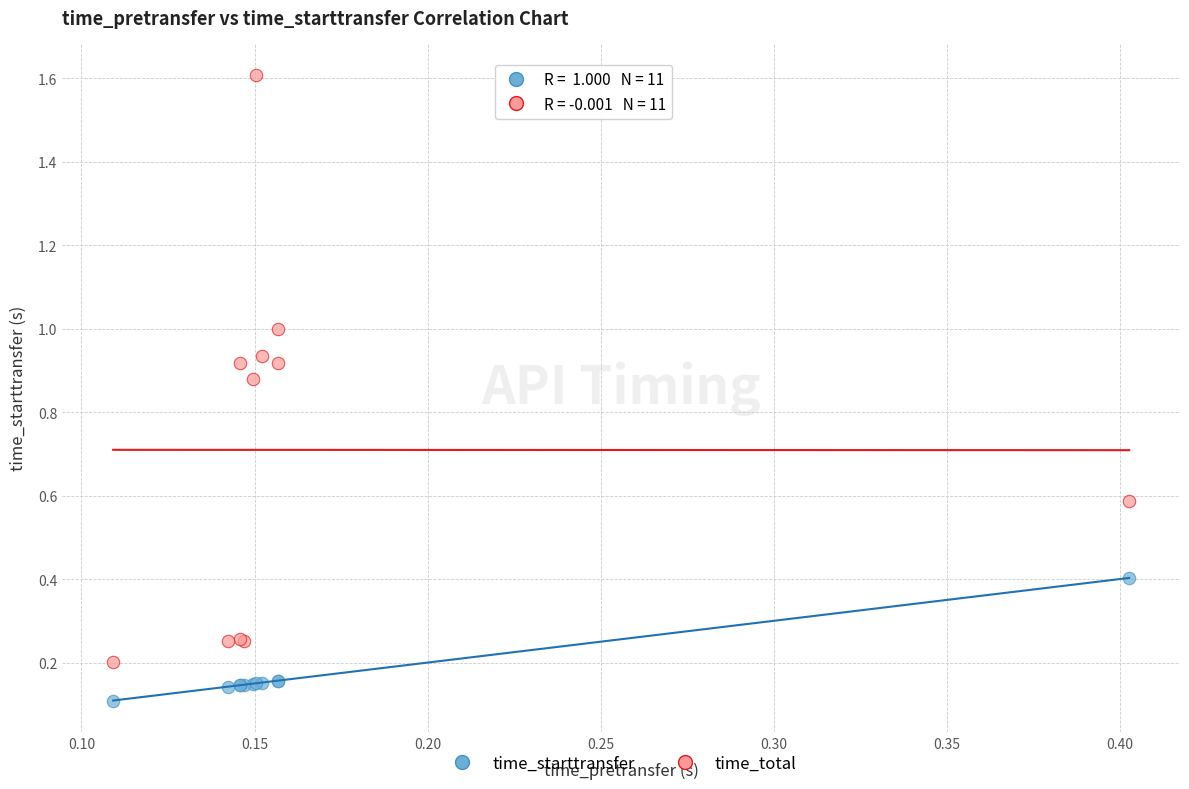

Which series contains the highest Y value?

time_total